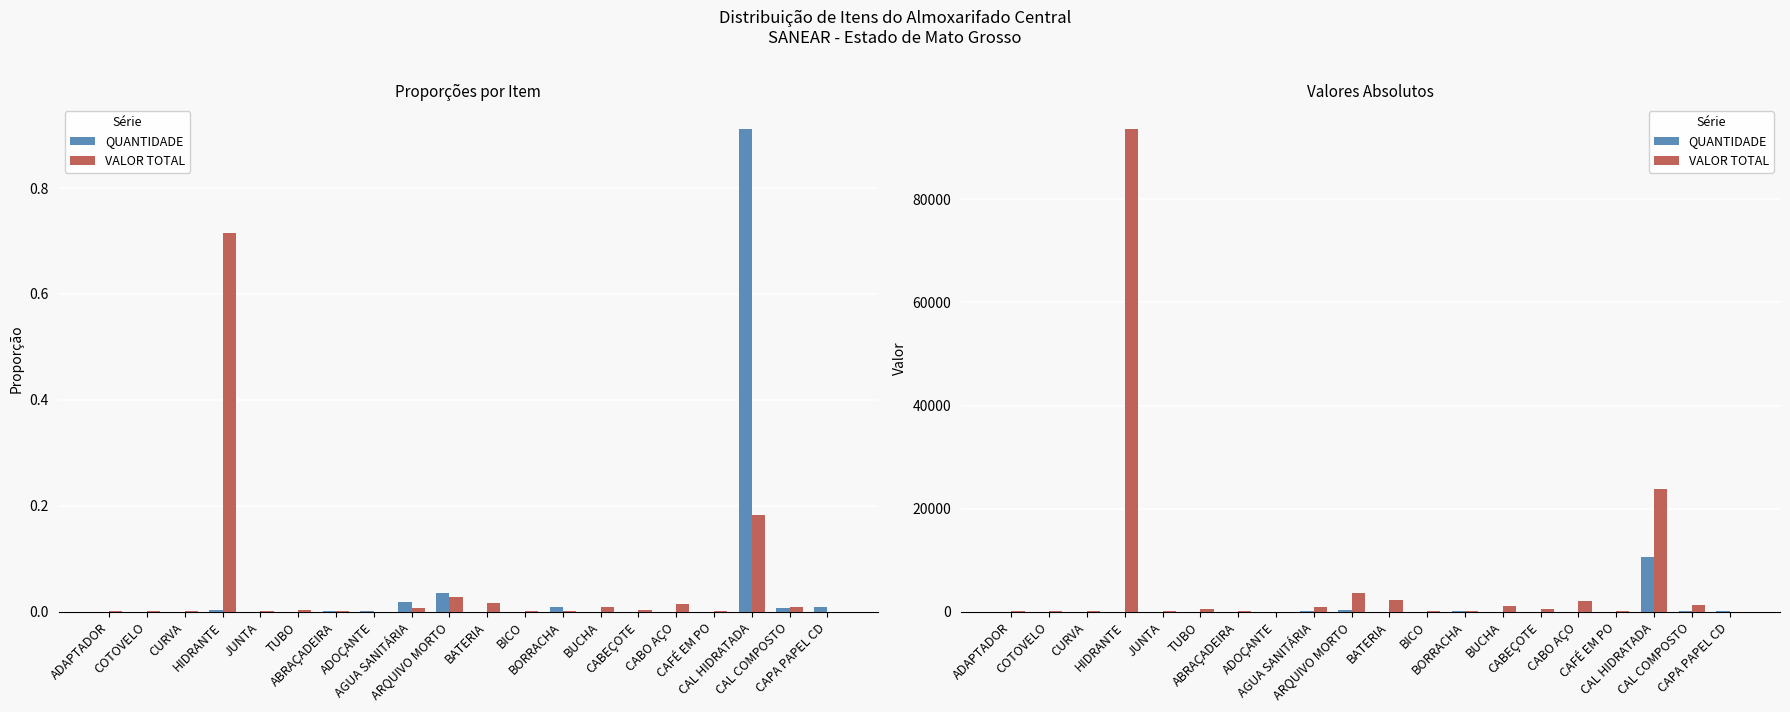

Rank the series at JUNTA from lowest to highest value.

QUANTIDADE, VALOR TOTAL